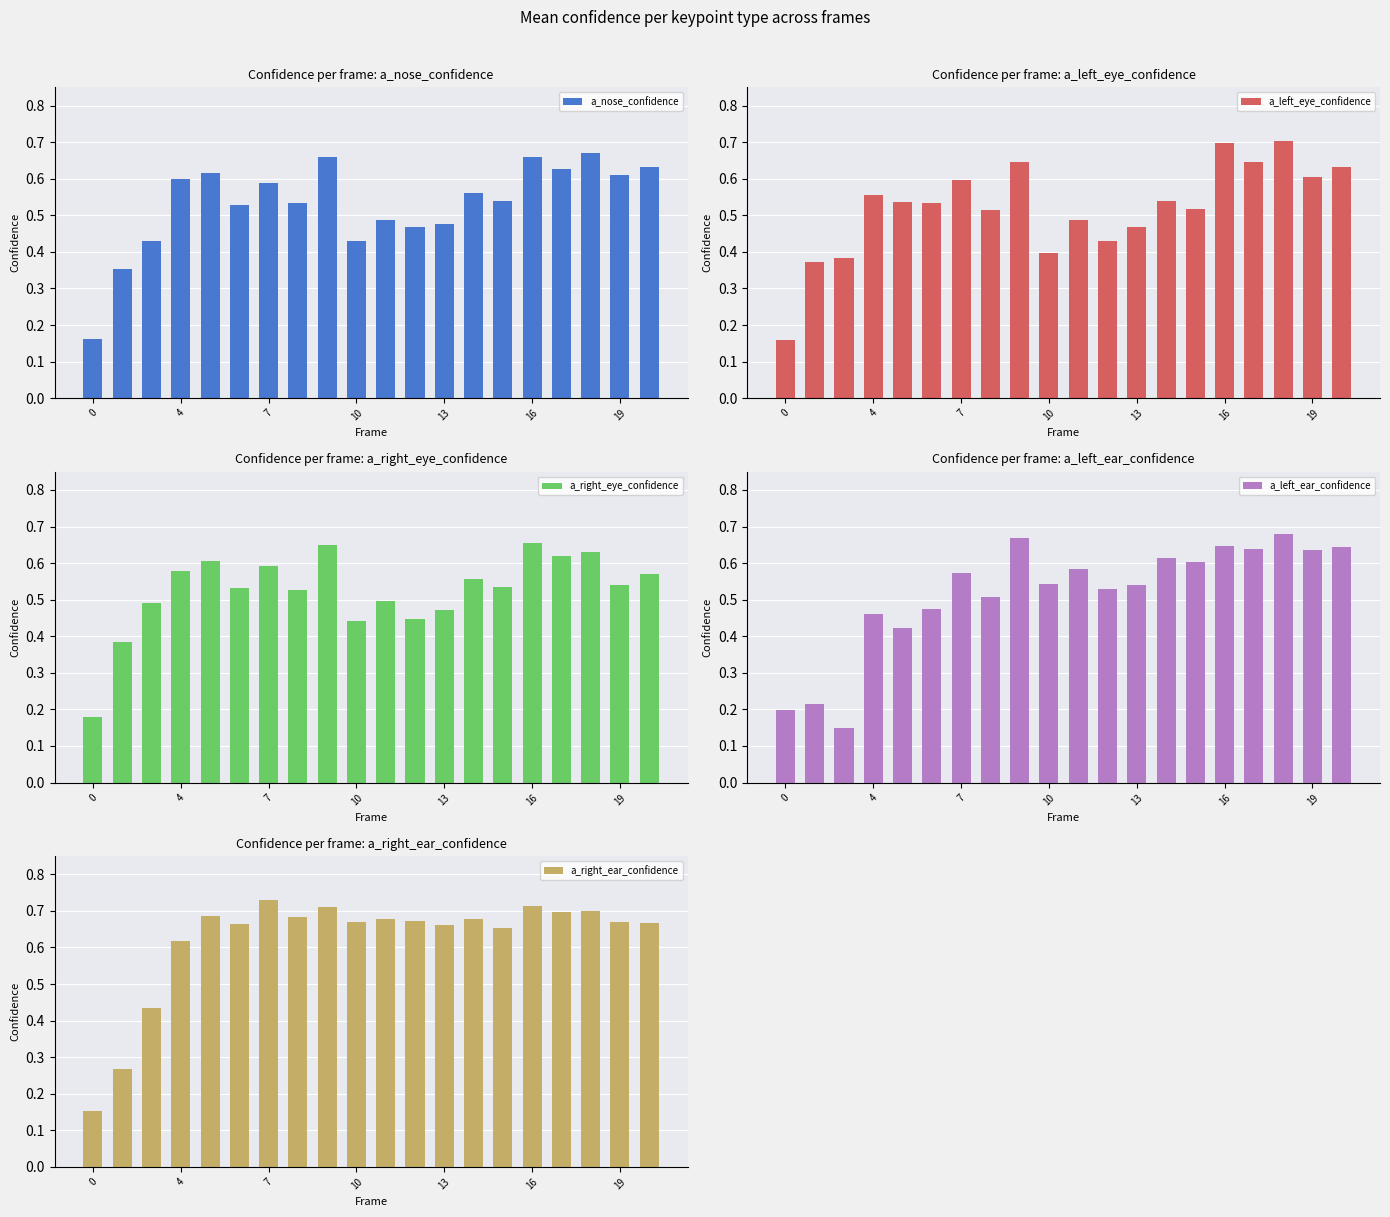

How many a_left_ear_confidence values are between 0 and 1?

20